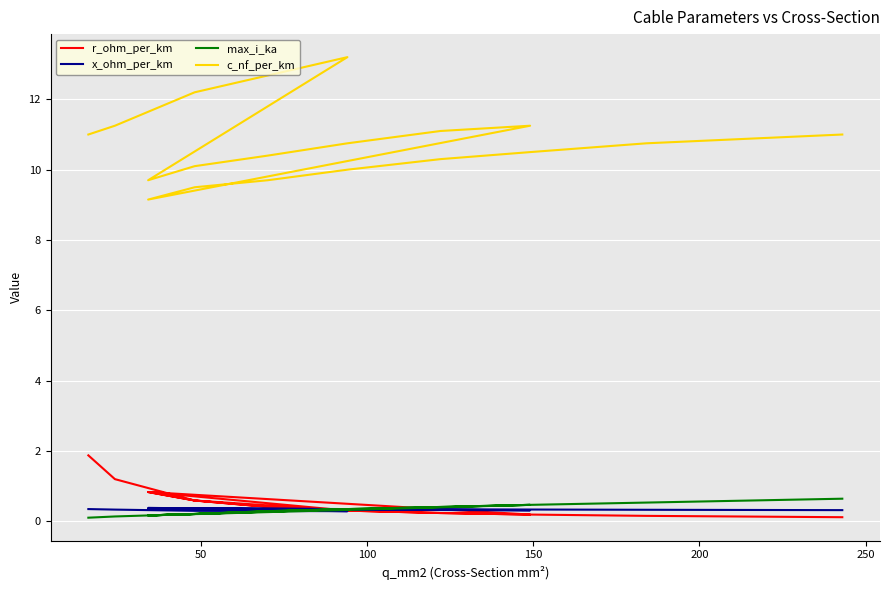

The r_ohm_per_km series shows 0.4 at 14. True or false?

False